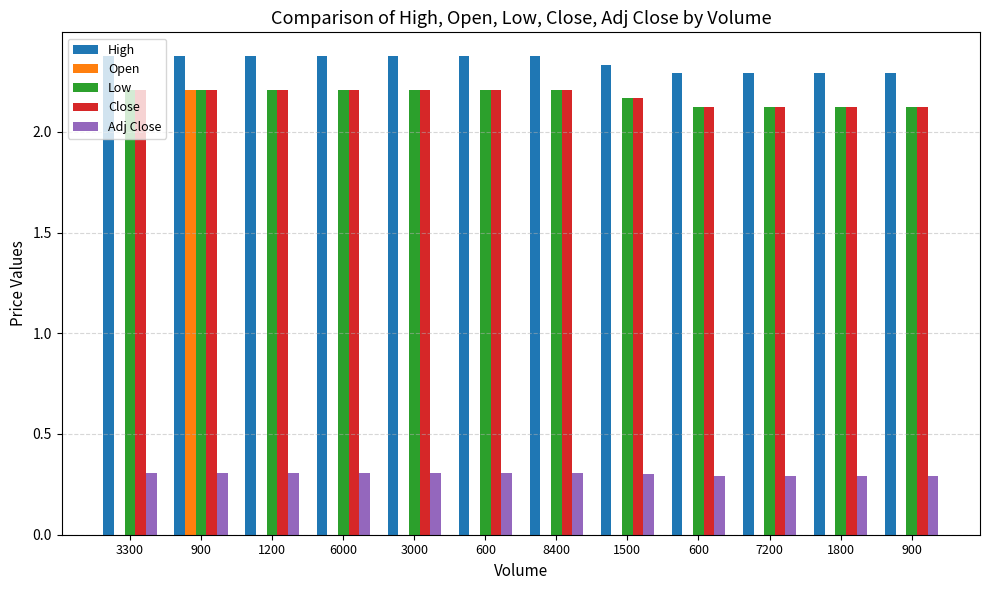

What are all the series names shown in the legend?

High, Open, Low, Close, Adj Close